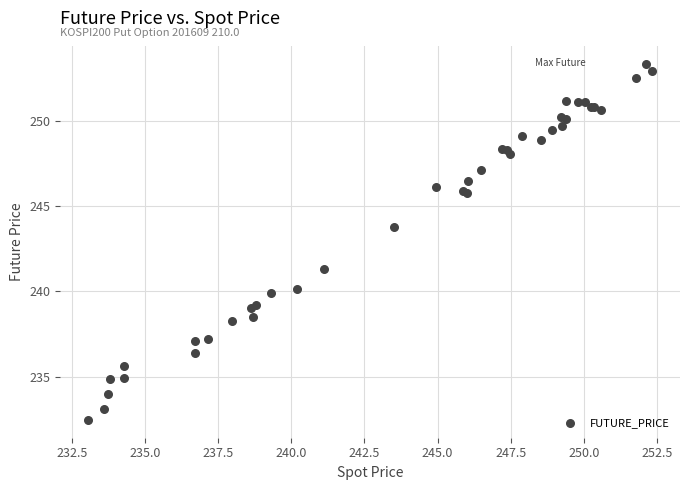

What Y value in the scatter plot is closest to 242?

241.3